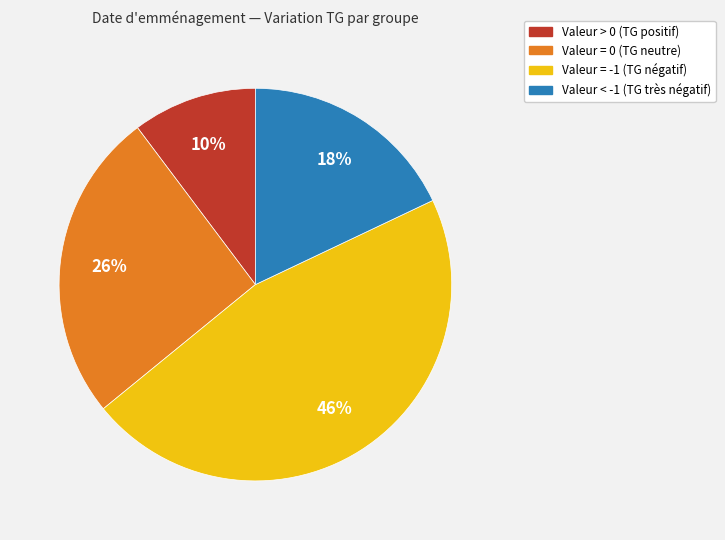

Is there any slice that represents more than half of the pie?

No